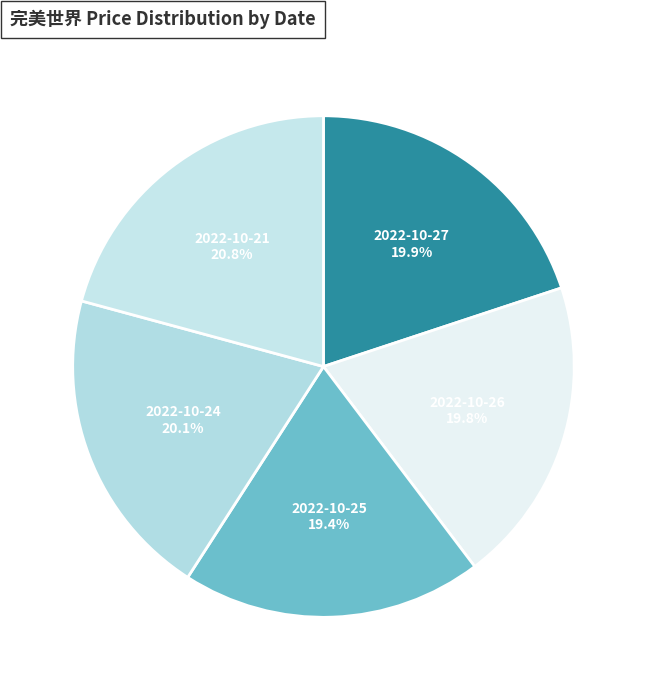

Does 2022-10-27 account for over 50% of the chart?

No